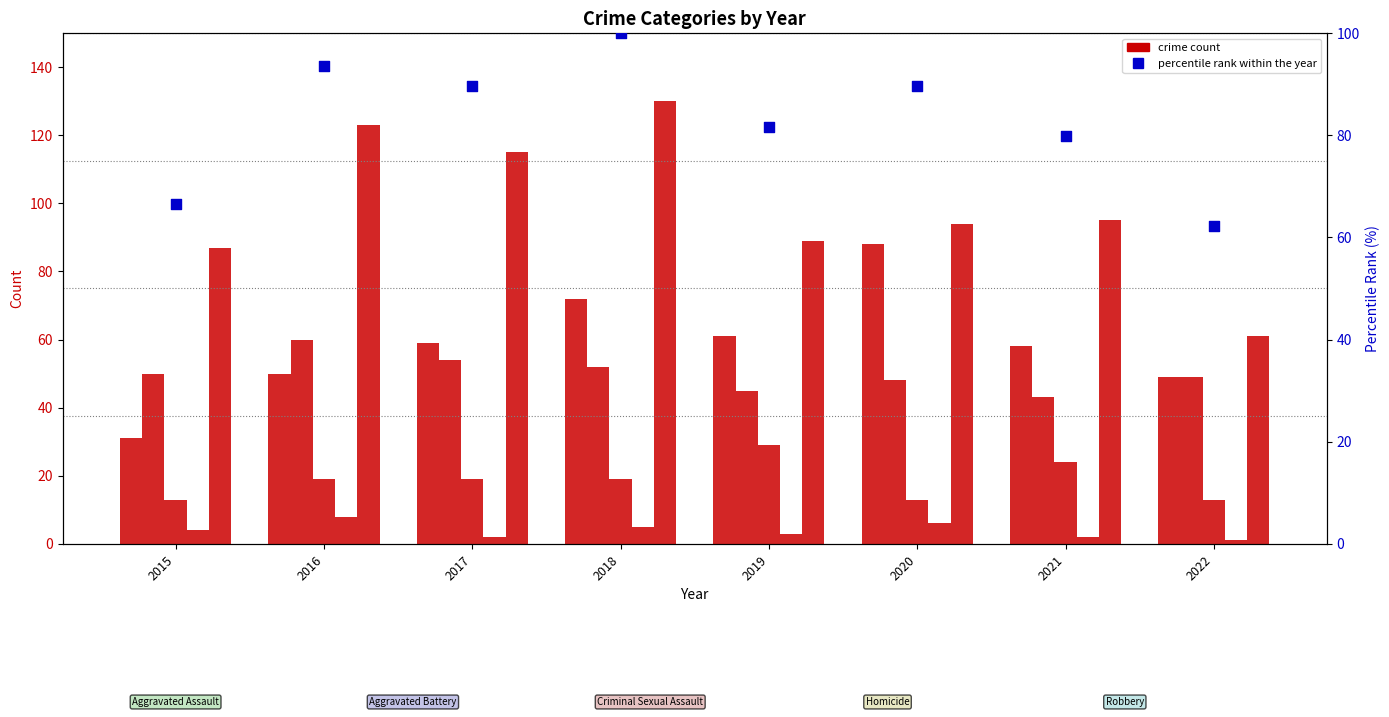

Is the value of Aggravated Assault at 2020 greater than the value of Homicide at 2018?

Yes